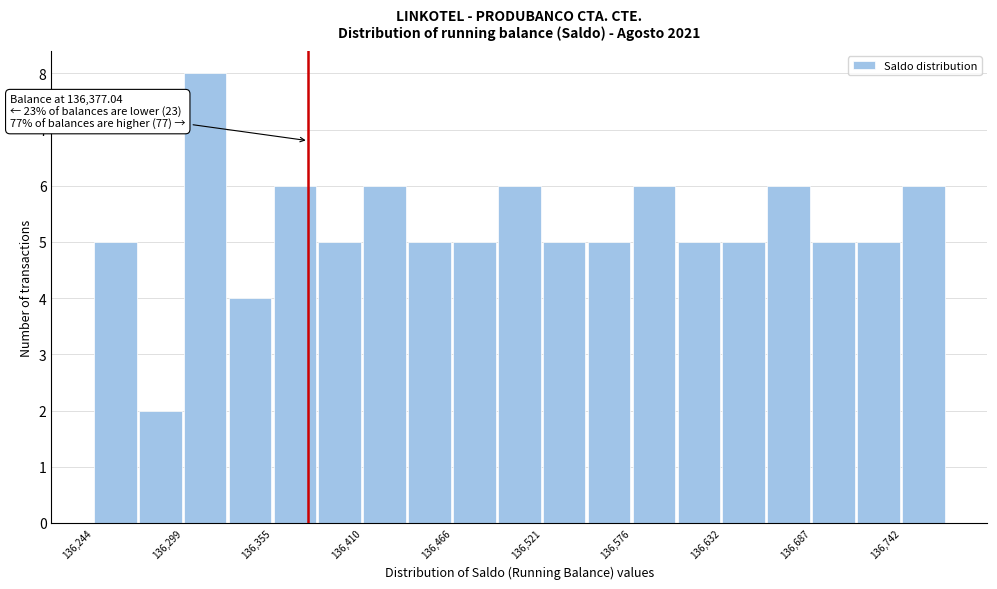

Around what value on the x-axis is the tallest bar? Give the approximate position of its centre, as read against the axis.

136310